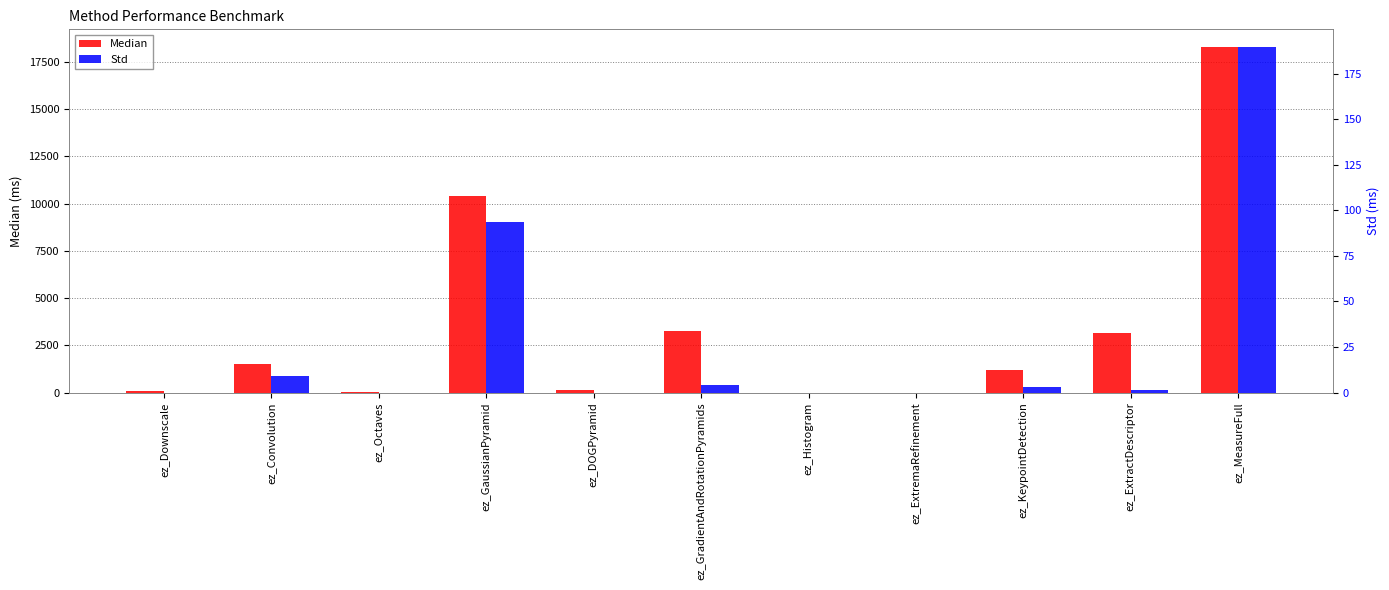

The value of Median at ez_KeypointDetection is 1654.7. True or false?

False